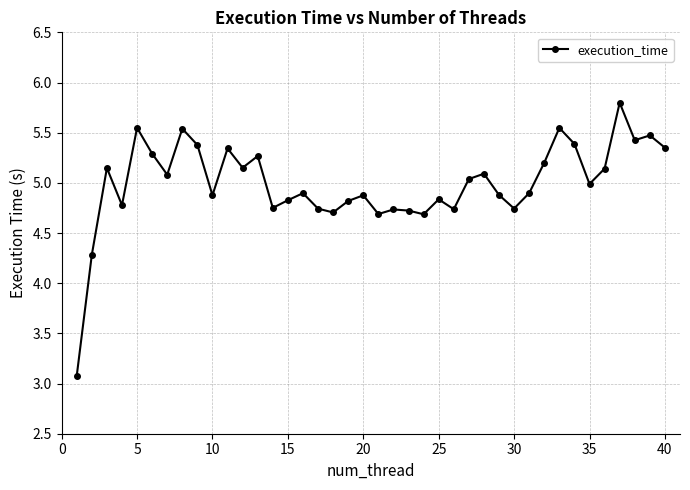

What is the maximum value shown in the chart?

5.8